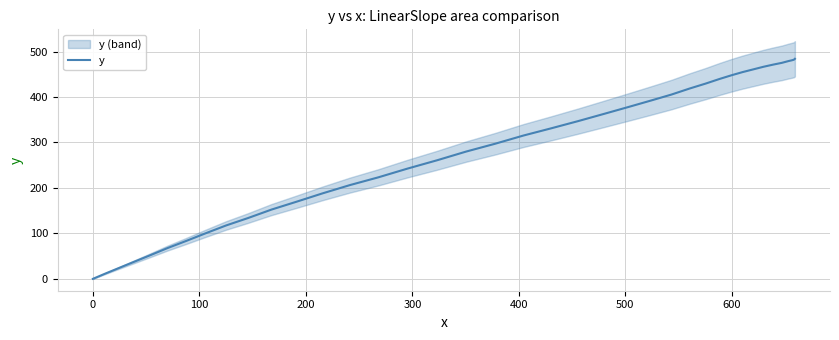

What is the maximum value for y?

484.1